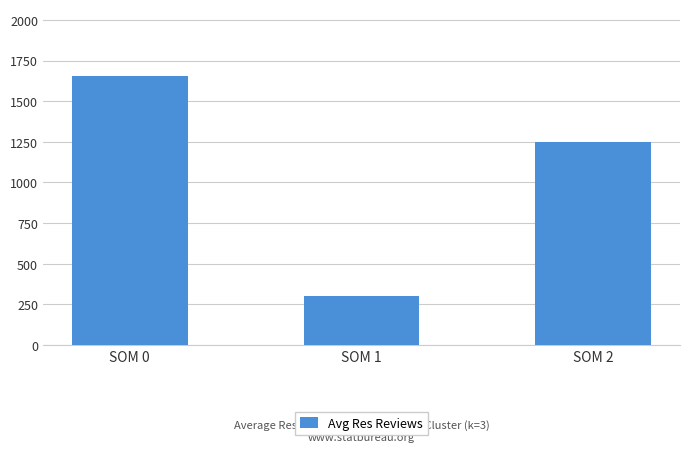

What is the approximate value at SOM 0?

1653.2